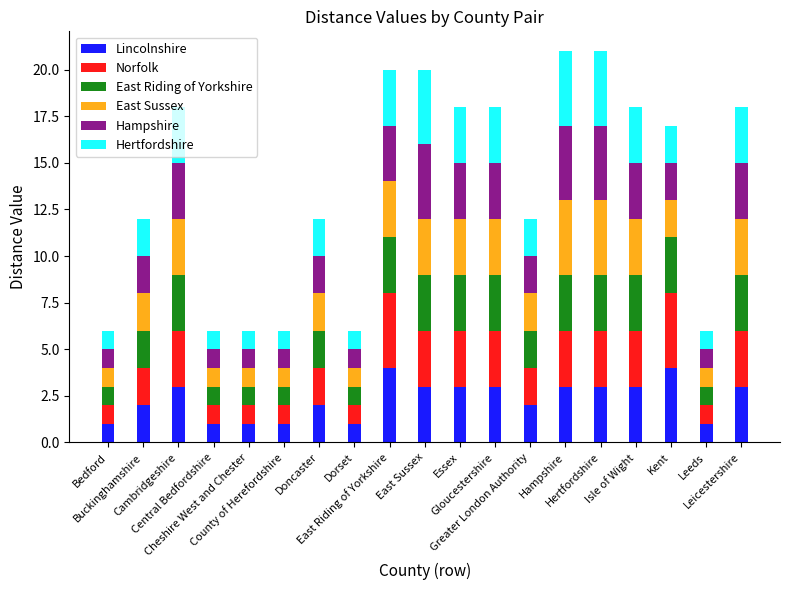

What is the maximum value for Lincolnshire?

4